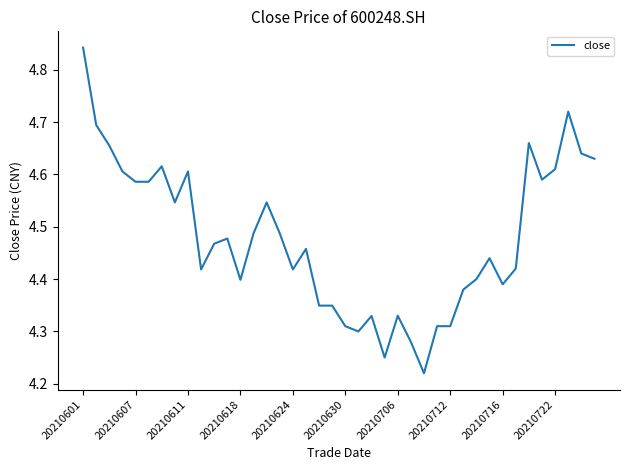

What is the difference between the maximum and minimum values?

0.6